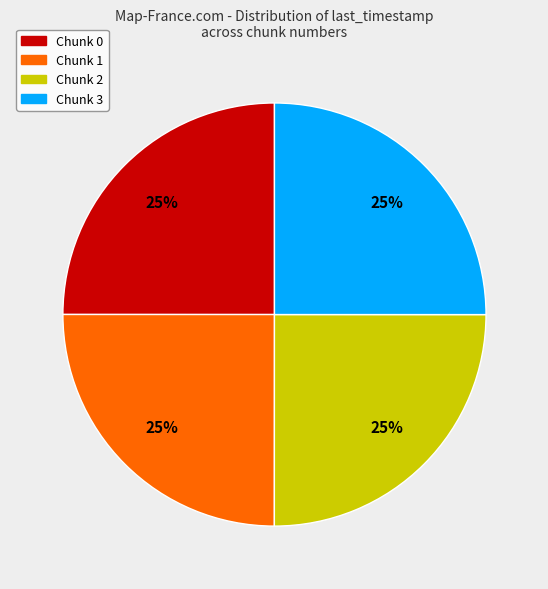

To the nearest percent, what portion does Chunk 3 represent?

25%